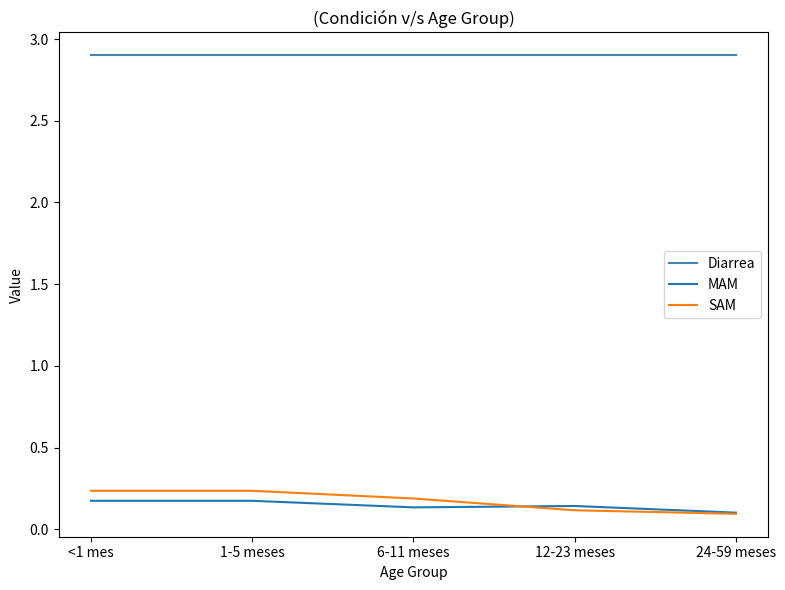

True or false: Diarrea and SAM cross at least once.

False